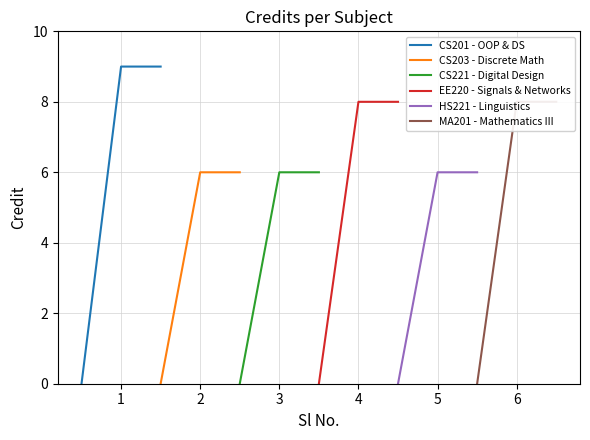

Rank the series by their maximum value, from lowest to highest.

CS203 - Discrete Math, CS221 - Digital Design, HS221 - Linguistics, EE220 - Signals & Networks, MA201 - Mathematics III, CS201 - OOP & DS